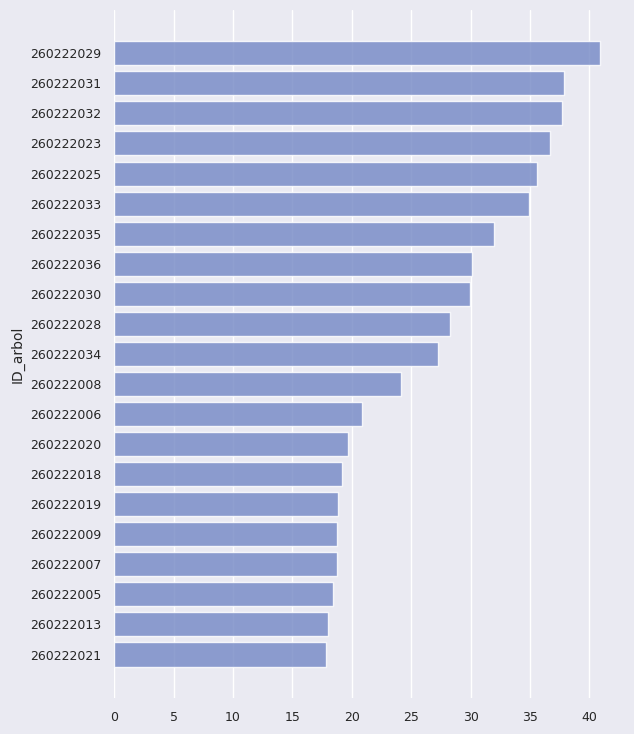

The chart shows a value of 19.7 at 260222020. True or false?

True